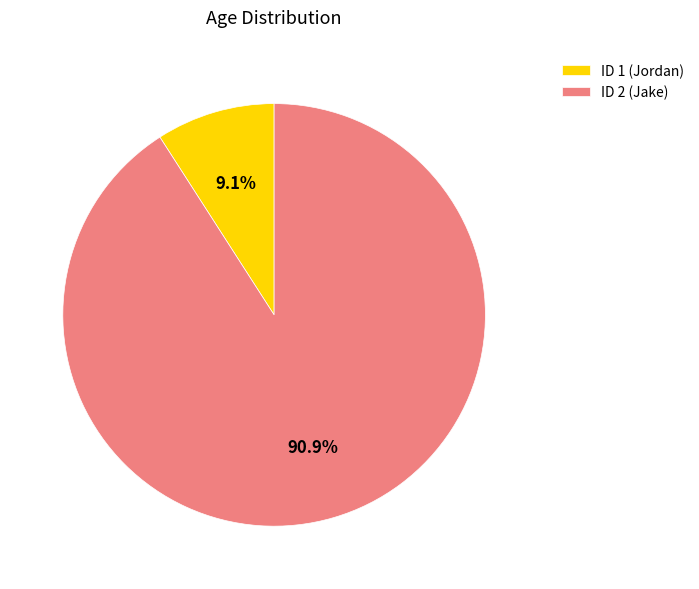

Which category has the smallest portion of the pie?

ID 1 (Jordan)